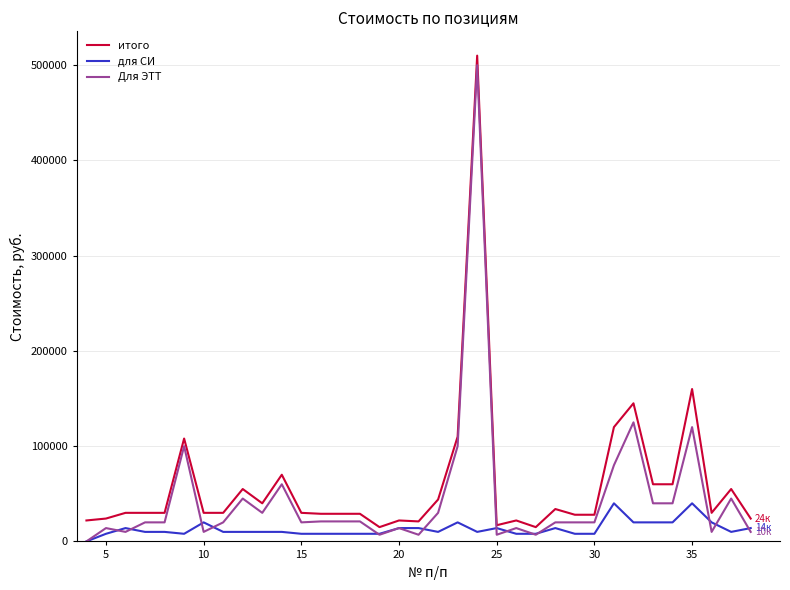

Rank the series by their average value, from lowest to highest.

для СИ, Для ЭТТ, итого